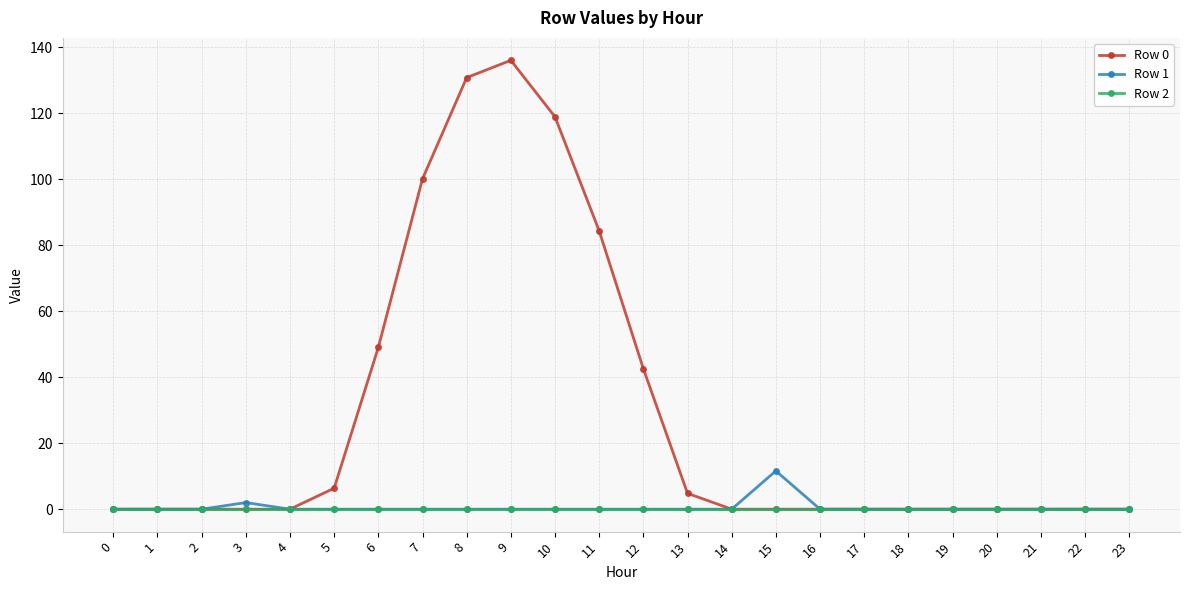

Is this an area chart (filled region under the line)?

No